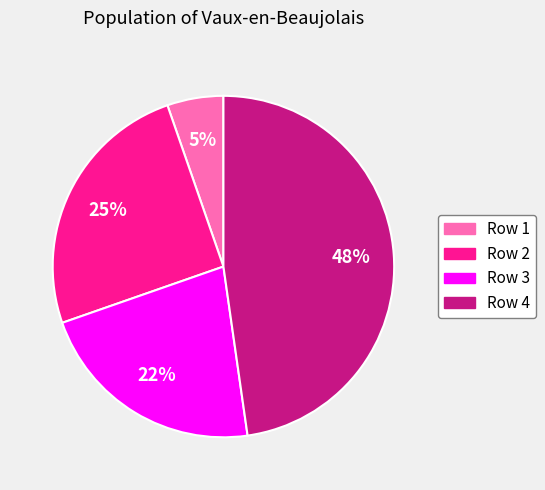

Which slice is the smallest?

Row 1